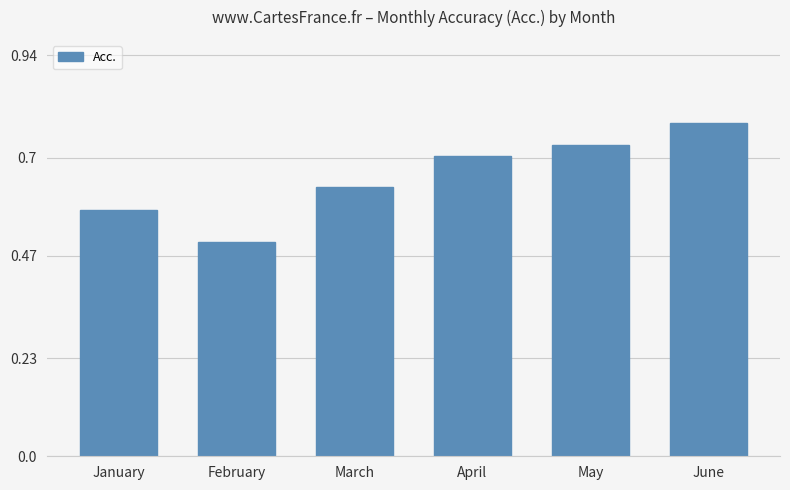

What is the change in value from January to May?

+0.2